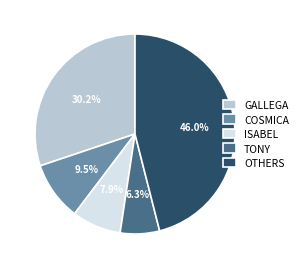

Is the sum of COSMICA and GALLEGA greater than half?

No